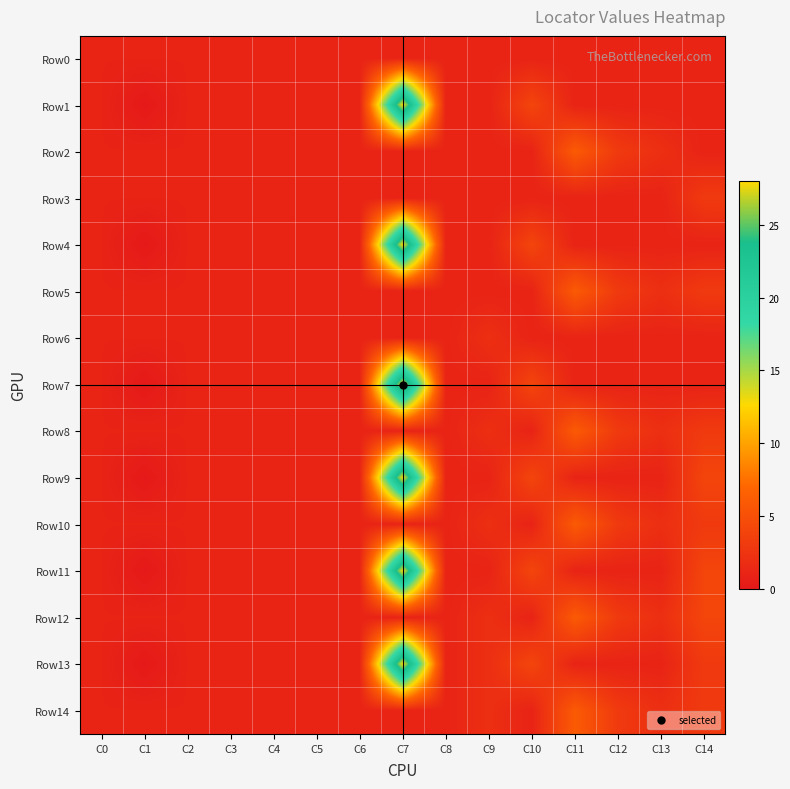

Reading left to right, transcribe all the data shown in this chart.

Row0: C0=1	C1=1	C2=1	C3=1	C4=1	C5=1	C6=1	C7=1	C8=1	C9=1	C10=1	C11=1	C12=1	C13=1	C14=1
Row1: C0=1	C1=0	C2=1	C3=1	C4=1	C5=1	C6=1	C7=28	C8=1	C9=1	C10=4	C11=1	C12=1	C13=1	C14=1
Row2: C0=1	C1=1	C2=1	C3=1	C4=1	C5=1	C6=1	C7=1	C8=1	C9=1	C10=1	C11=6	C12=3	C13=2	C14=1
Row3: C0=1	C1=1	C2=1	C3=1	C4=1	C5=1	C6=1	C7=1	C8=1	C9=1	C10=1	C11=1	C12=1	C13=1	C14=3
Row4: C0=1	C1=0	C2=1	C3=1	C4=1	C5=1	C6=1	C7=28	C8=1	C9=1	C10=4	C11=1	C12=1	C13=1	C14=1
Row5: C0=1	C1=1	C2=1	C3=1	C4=1	C5=1	C6=1	C7=1	C8=1	C9=1	C10=1	C11=6	C12=3	C13=2	C14=3
Row6: C0=1	C1=1	C2=1	C3=1	C4=1	C5=1	C6=1	C7=1	C8=1	C9=2	C10=1	C11=1	C12=1	C13=1	C14=1
Row7: C0=1	C1=0	C2=1	C3=1	C4=1	C5=1	C6=1	C7=28	C8=1	C9=1	C10=4	C11=1	C12=1	C13=1	C14=1
Row8: C0=1	C1=1	C2=1	C3=1	C4=1	C5=1	C6=1	C7=1	C8=1	C9=2	C10=1	C11=6	C12=3	C13=2	C14=3
Row9: C0=1	C1=0	C2=1	C3=1	C4=1	C5=1	C6=1	C7=28	C8=1	C9=1	C10=4	C11=1	C12=1	C13=1	C14=4
Row10: C0=1	C1=1	C2=1	C3=1	C4=1	C5=1	C6=1	C7=1	C8=1	C9=2	C10=1	C11=6	C12=3	C13=2	C14=3
Row11: C0=1	C1=0	C2=1	C3=1	C4=1	C5=1	C6=1	C7=28	C8=1	C9=1	C10=4	C11=1	C12=1	C13=1	C14=4
Row12: C0=1	C1=1	C2=1	C3=1	C4=1	C5=1	C6=1	C7=1	C8=1	C9=2	C10=1	C11=6	C12=3	C13=2	C14=4
Row13: C0=1	C1=0	C2=1	C3=1	C4=1	C5=1	C6=1	C7=28	C8=1	C9=2	C10=4	C11=1	C12=1	C13=1	C14=3
Row14: C0=1	C1=1	C2=1	C3=1	C4=1	C5=1	C6=1	C7=1	C8=1	C9=2	C10=1	C11=6	C12=3	C13=2	C14=3